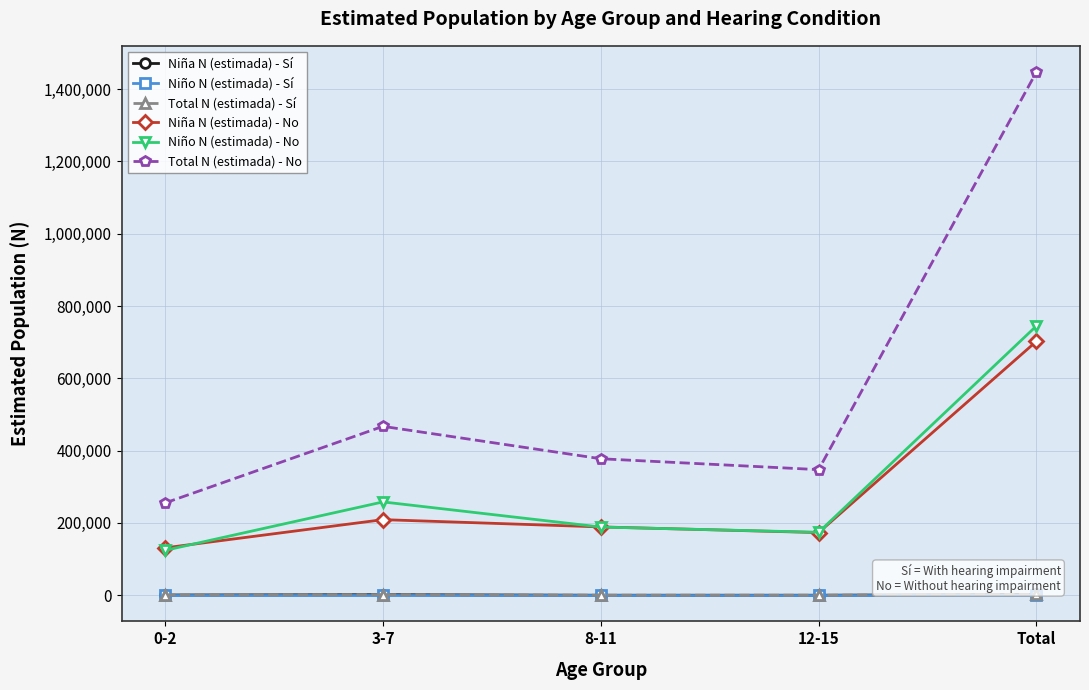

Does the chart have visible grid lines?

Yes